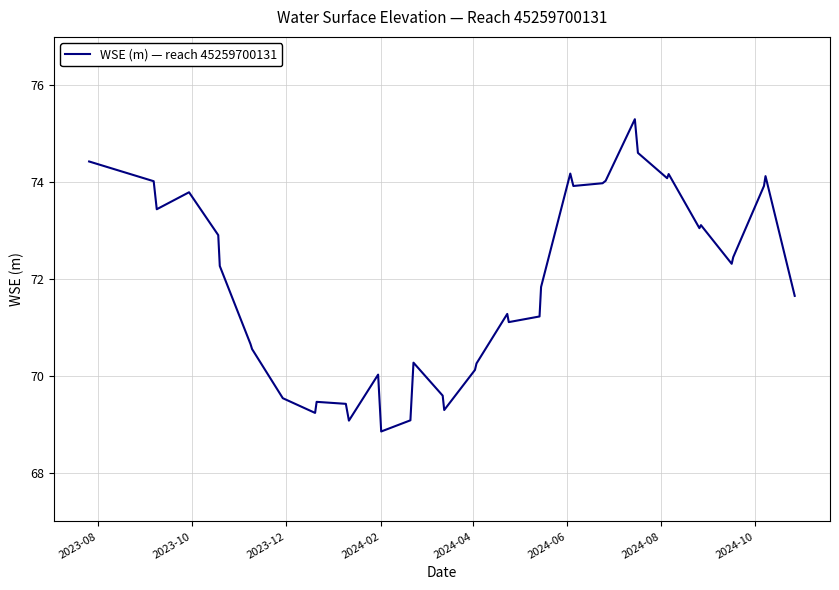

What is the smallest value displayed?

68.9